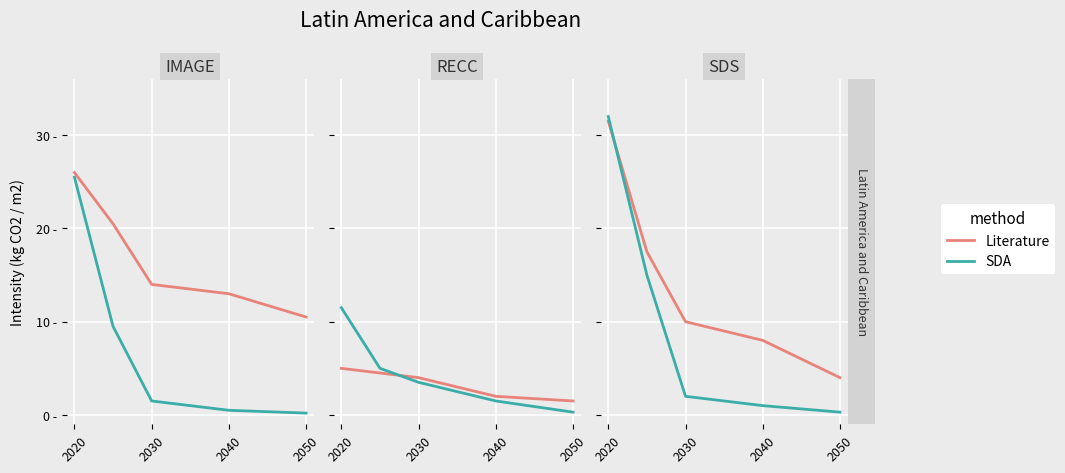

True or false: Literature and SDA cross at least once.

True